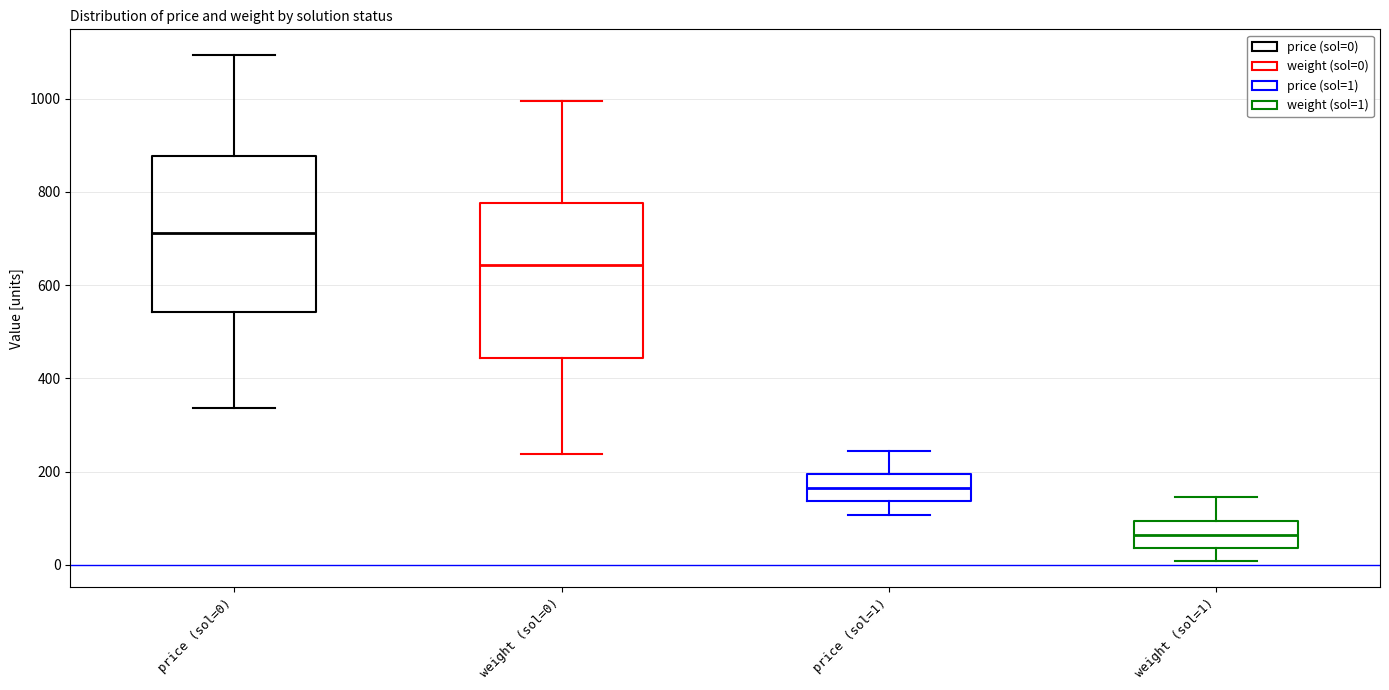

Reading left to right, transcribe this box plot: for each box, give where its median line is, the range the box spans, and where its two whiskers end, as read against the y-axis. The values are not printed on the chart, so give them approximately, as read against the axis.

price (sol=0): median 720, box 540 to 880, whiskers 340 to 1100
weight (sol=0): median 640, box 440 to 780, whiskers 240 to 1000
price (sol=1): median 160, box 140 to 200, whiskers 100 to 240
weight (sol=1): median 60, box 40 to 100, whiskers 0 to 140